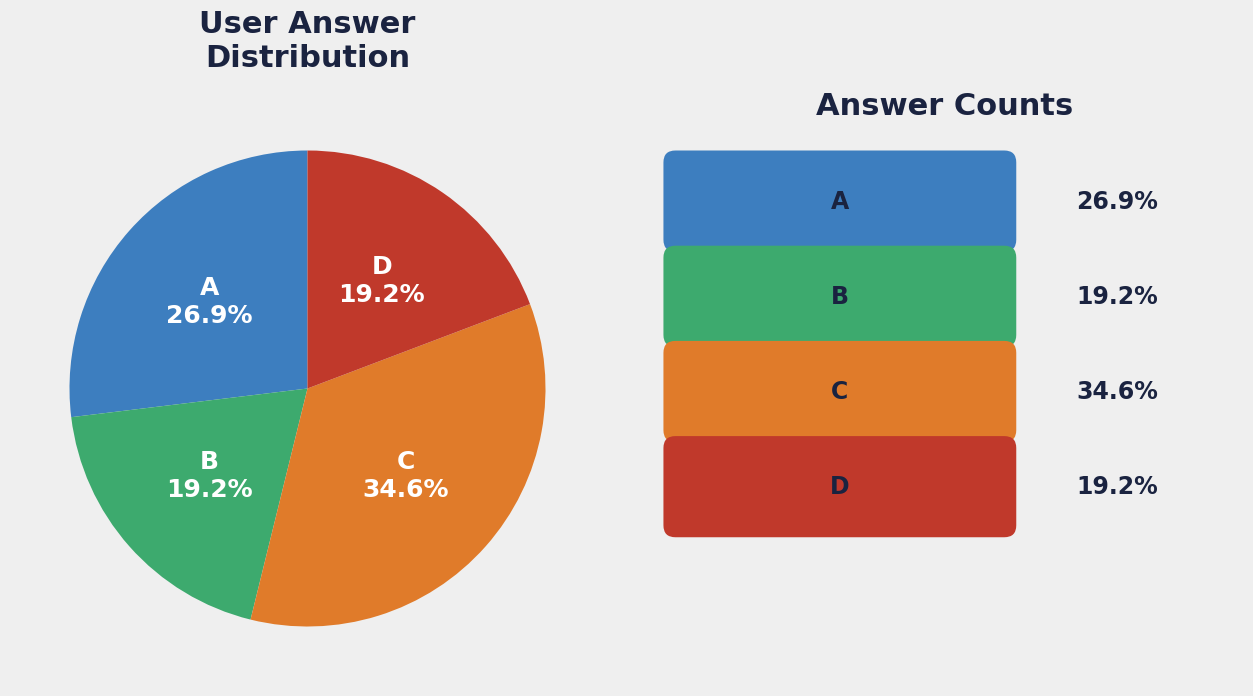

Is there a majority slice in this chart?

No